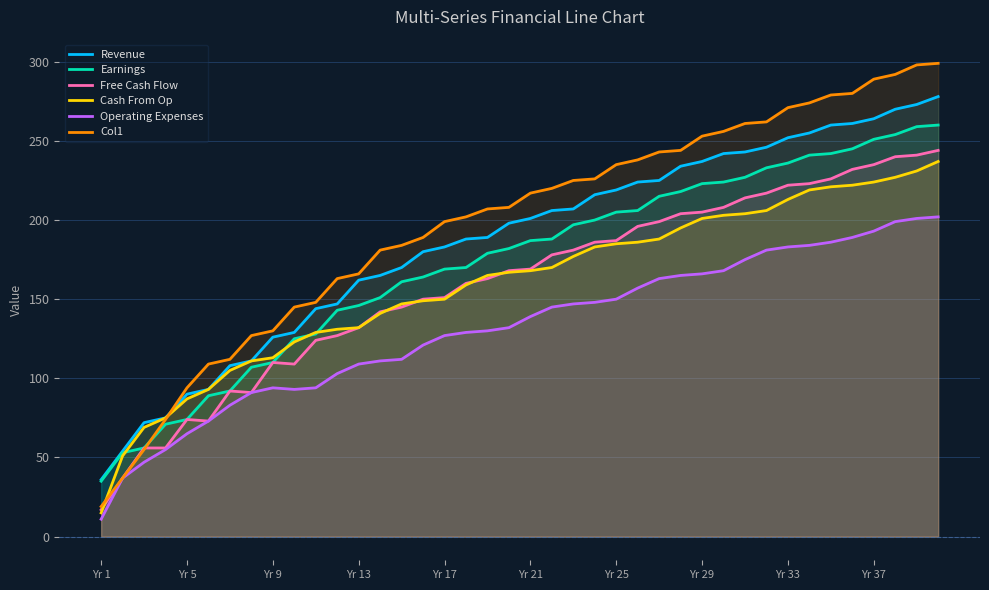

What is the minimum value for Operating Expenses?

11